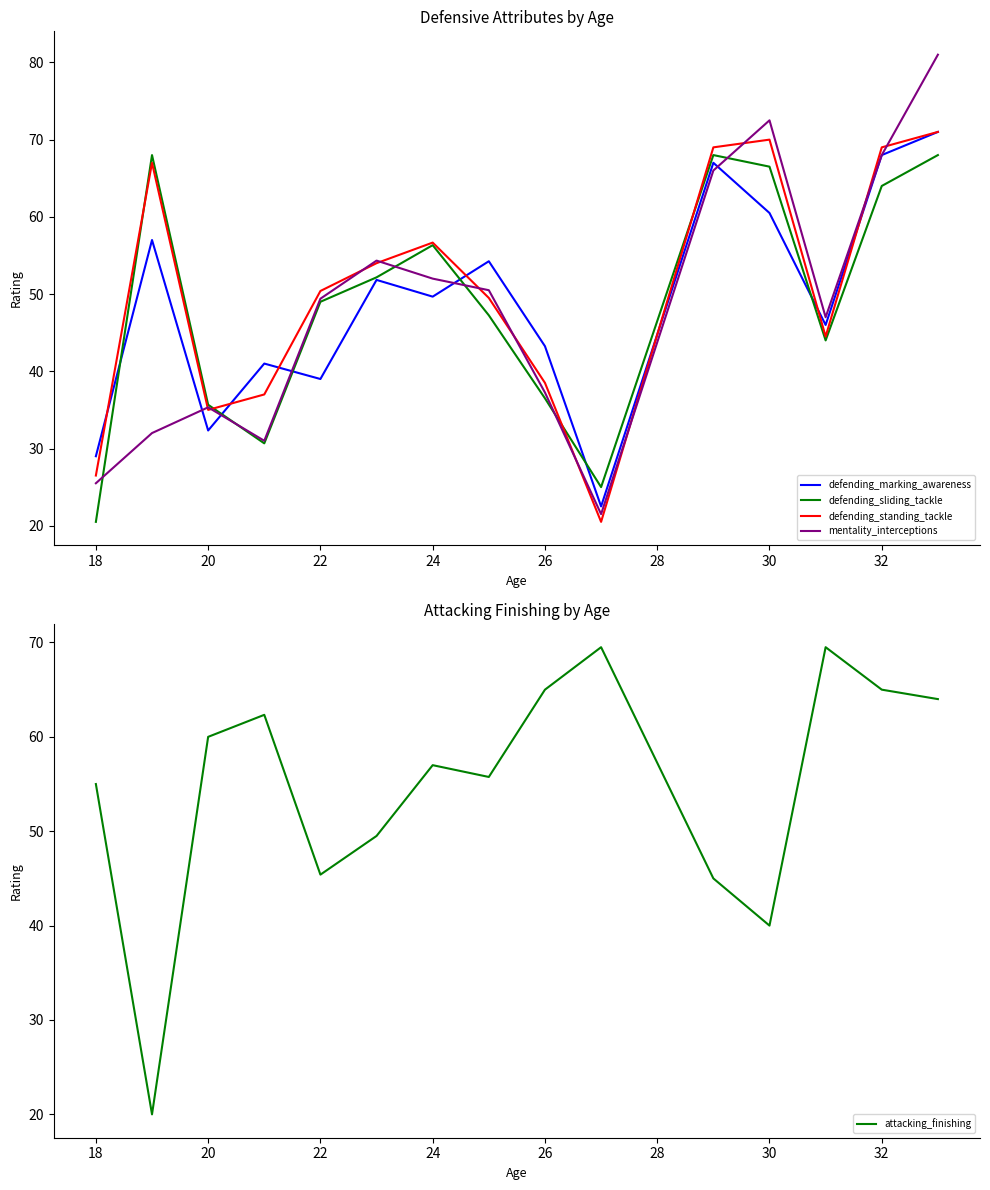

At which label does defending_sliding_tackle reach its minimum?

18